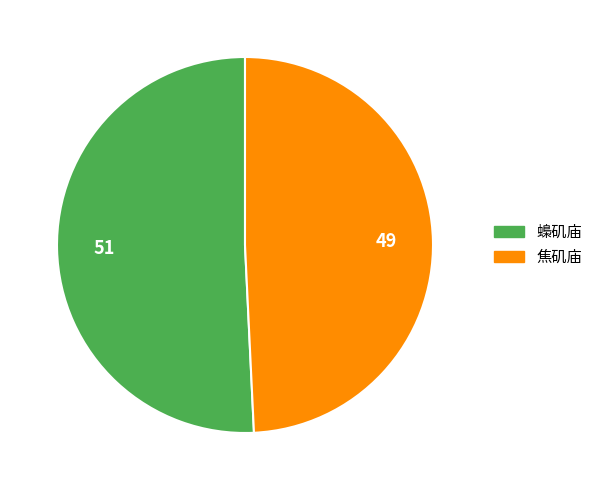

Rank the categories by value from lowest to highest.

焦矶庙, 蟂矶庙